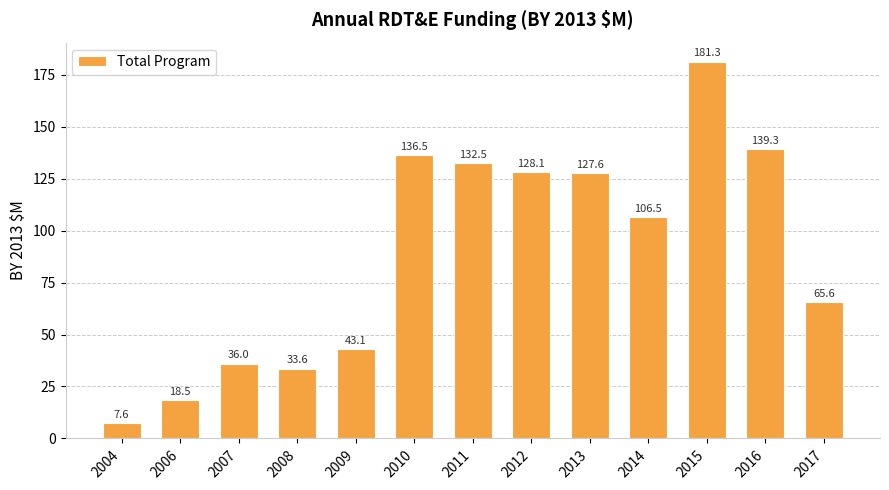

Is it true that the value at 2016 is 238.3?

False